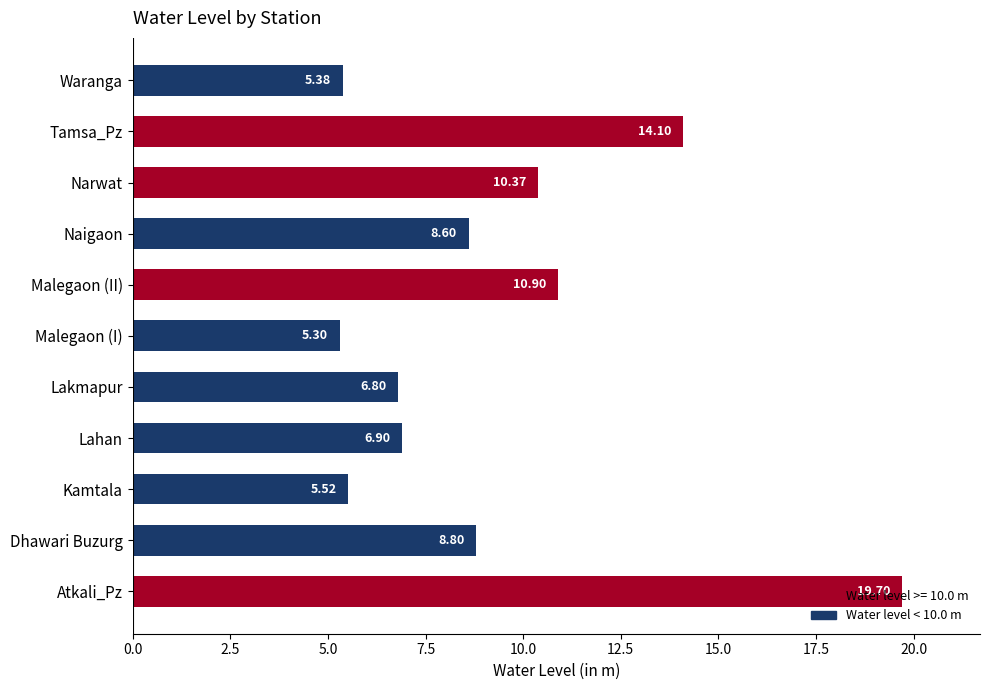

List the labels in order of value, largest first.

Atkali_Pz, Tamsa_Pz, Malegaon (II), Narwat, Dhawari Buzurg, Naigaon, Lahan, Lakmapur, Kamtala, Waranga, Malegaon (I)